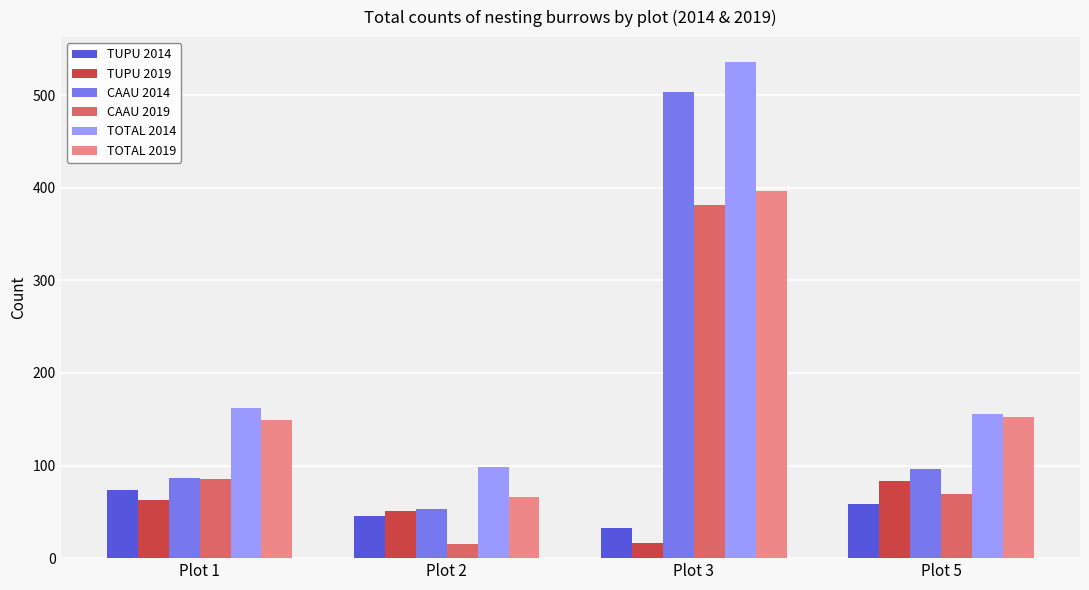

What is the sum of the TOTAL 2019 values at Plot 1 and Plot 5?

301